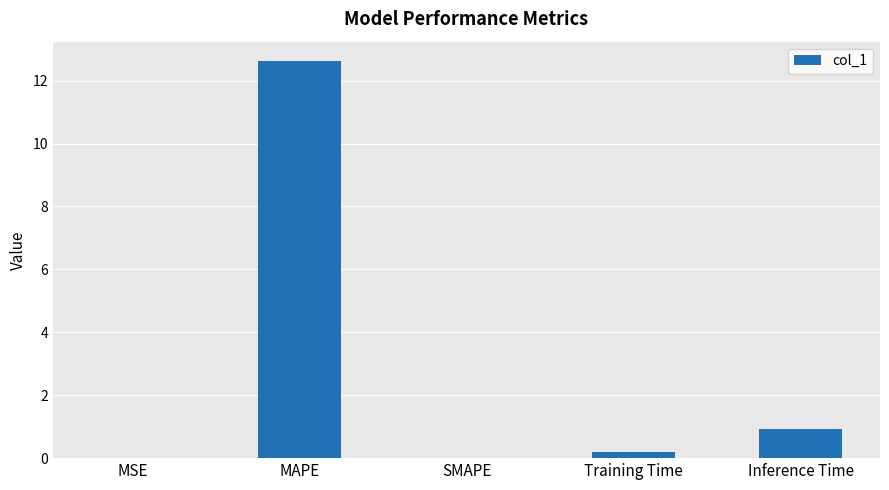

What is the maximum value shown in the chart?

12.6